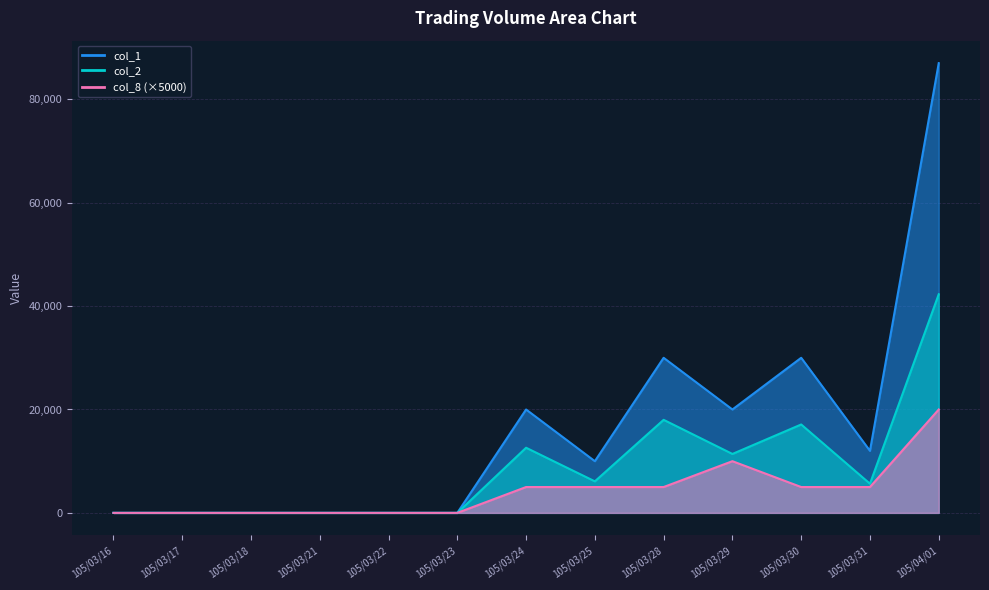

True or false: col_1 and col_8 intersect in this chart.

False